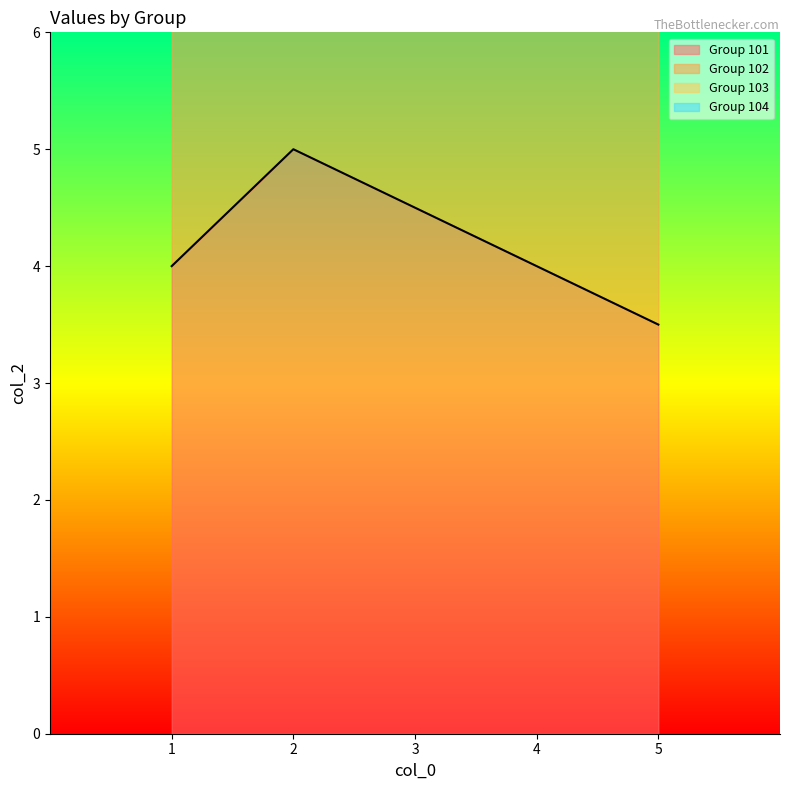

The value of Group 101 at 1 is 4.0. True or false?

True